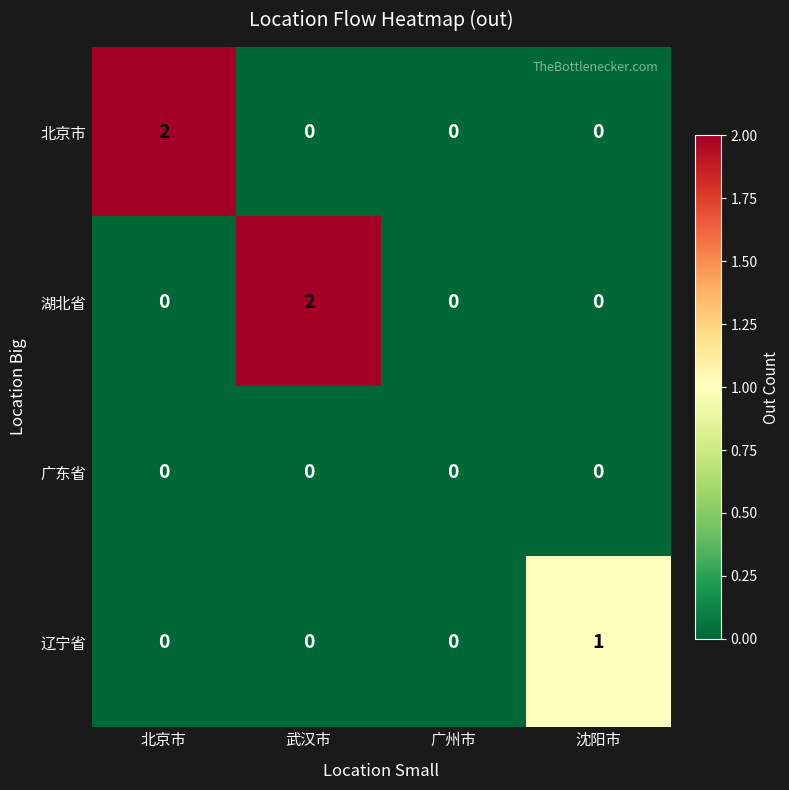

True or false: 广东省 has a value of 0 at 北京市.

True